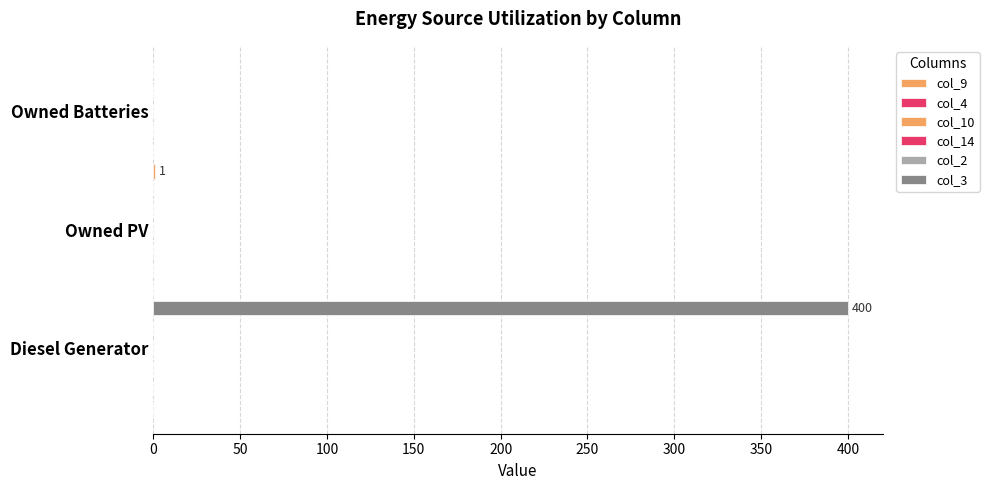

What is the difference between the maximum and minimum values in the col_9 series?

1.0